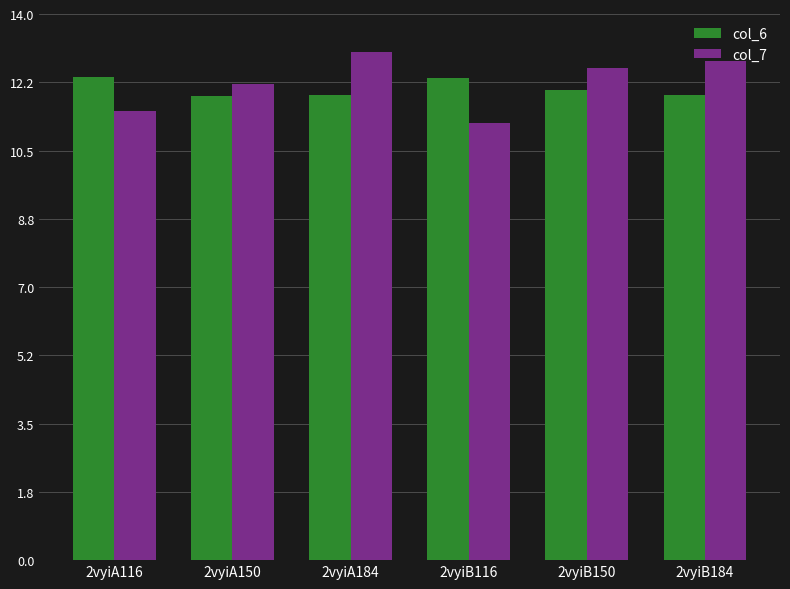

What is the label of the 2nd bar from the left?

2vyiA150